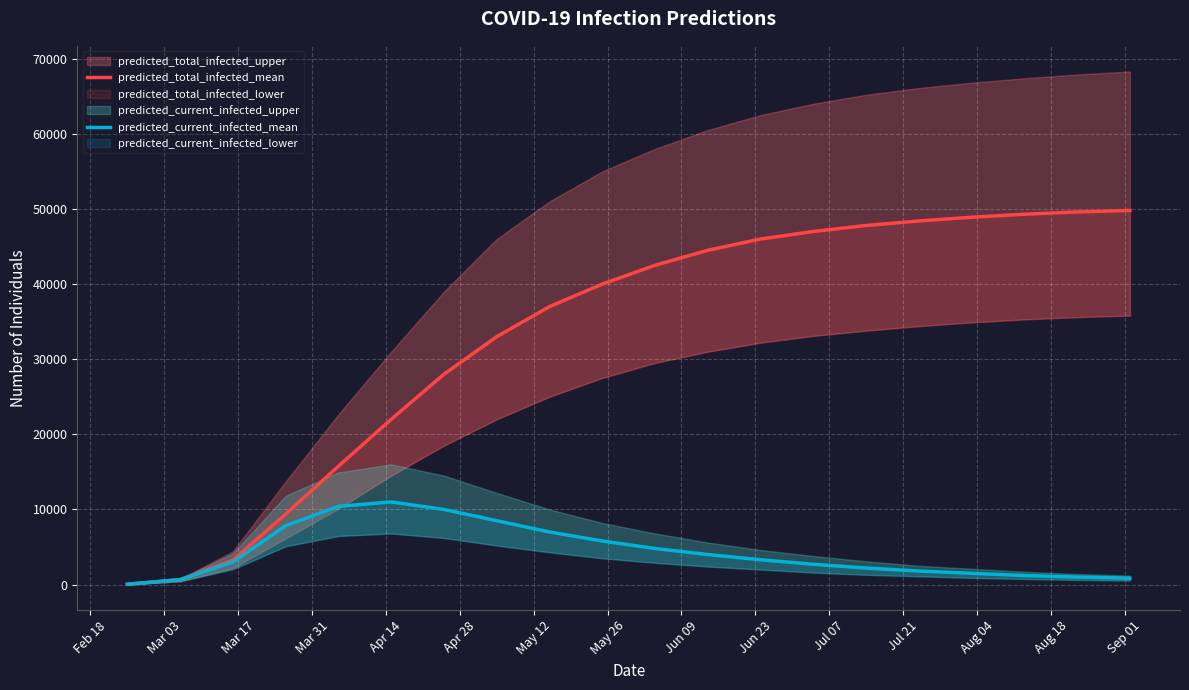

What is the difference between the maximum and minimum values in the predicted_current_infected_mean series?

10955